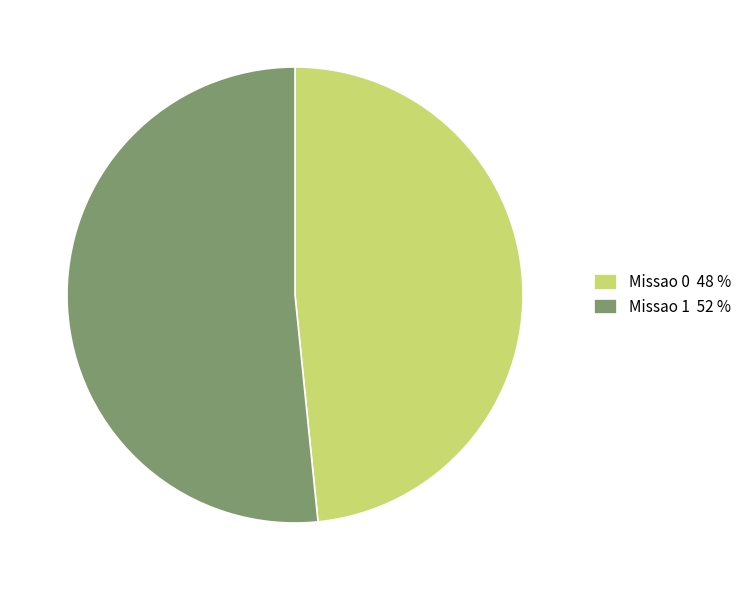

Do Missao 1 52 % and Missao 0 48 % together represent more than half of the pie?

Yes